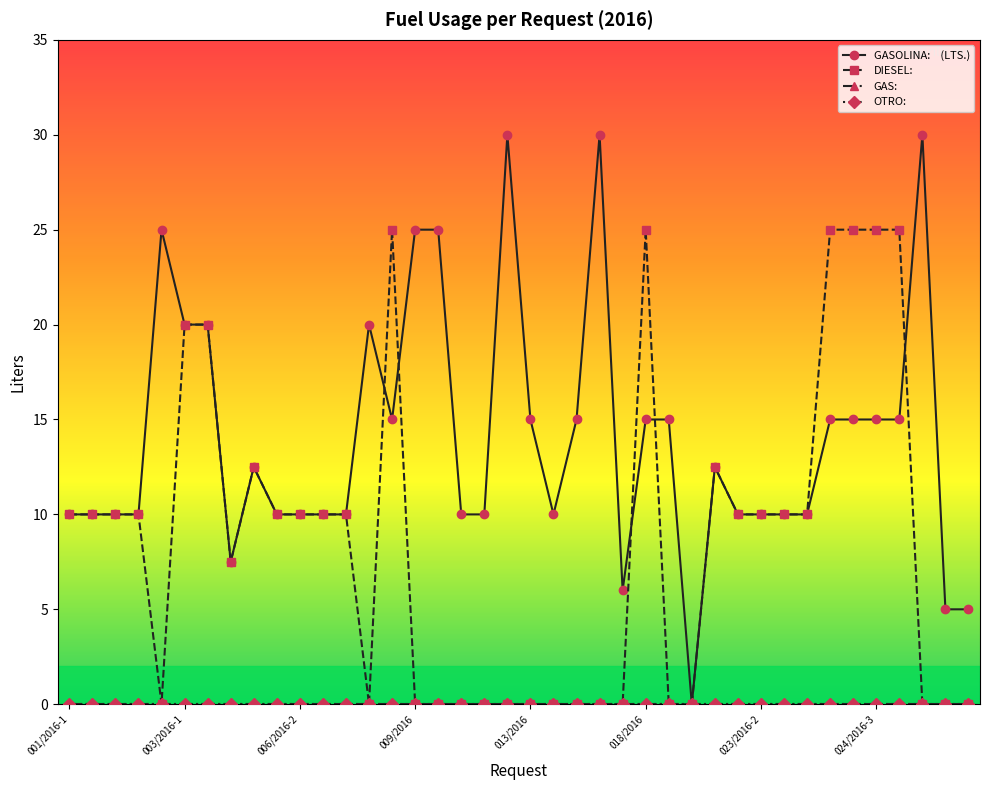

How many lines are shown in the chart?

4